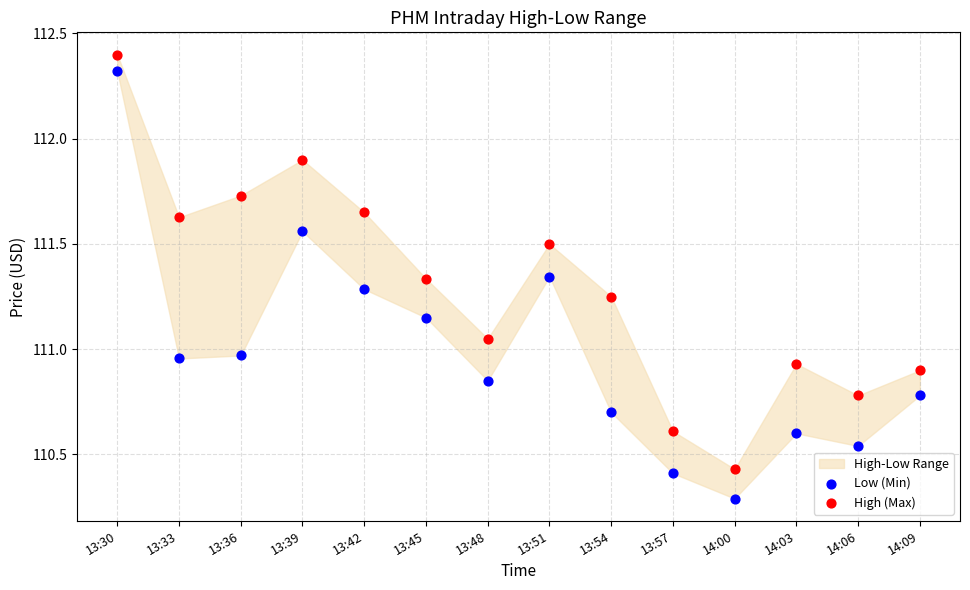

Which series has the widest spread of Y values?

Low (Min)